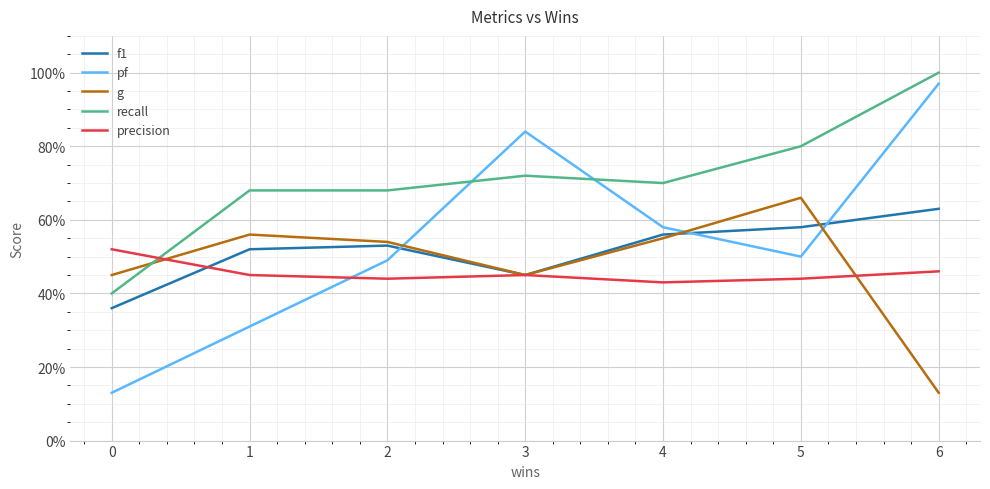

What are all the series names shown in the legend?

f1, pf, g, recall, precision